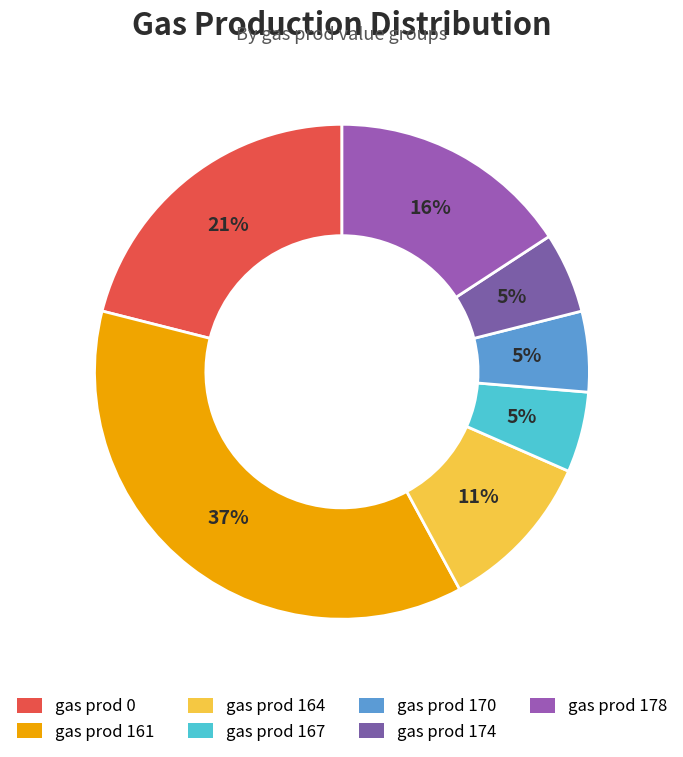

To the nearest percent, what is the combined percentage of gas prod 164 and gas prod 178?

26%